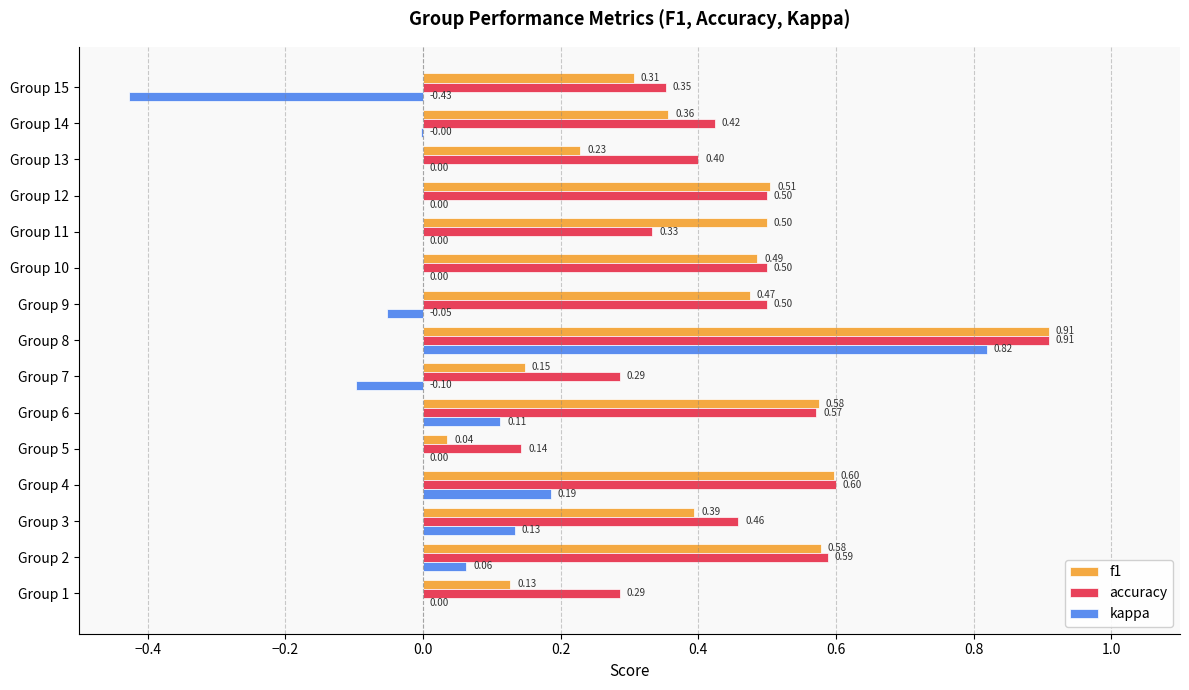

Is the value of f1 at Group 14 greater than the value of kappa at Group 9?

Yes